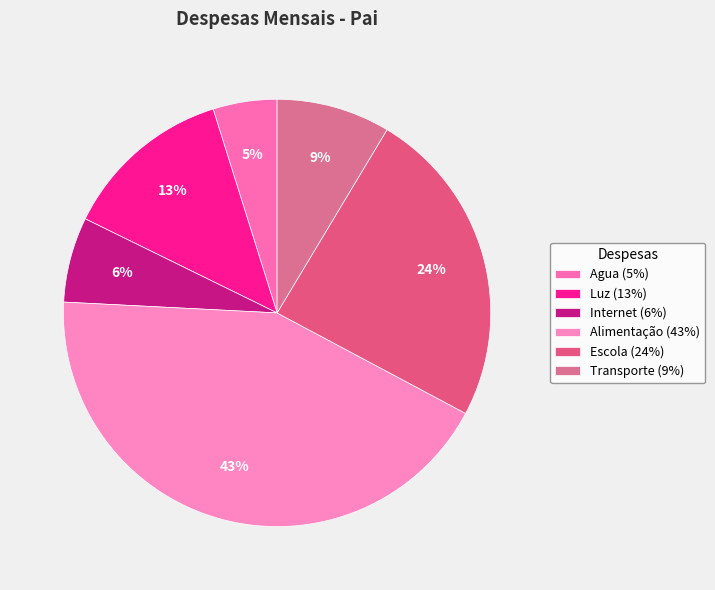

What is the total percentage of Transporte and Internet?

15.1%